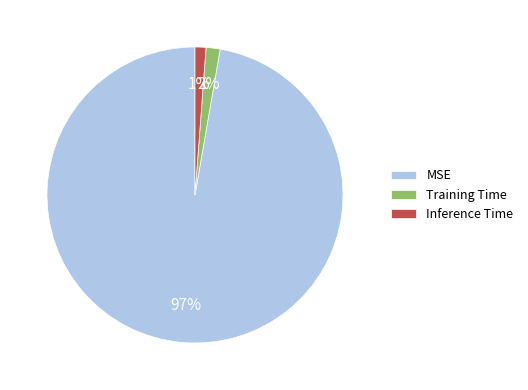

Between Training Time and MSE, which is larger?

MSE